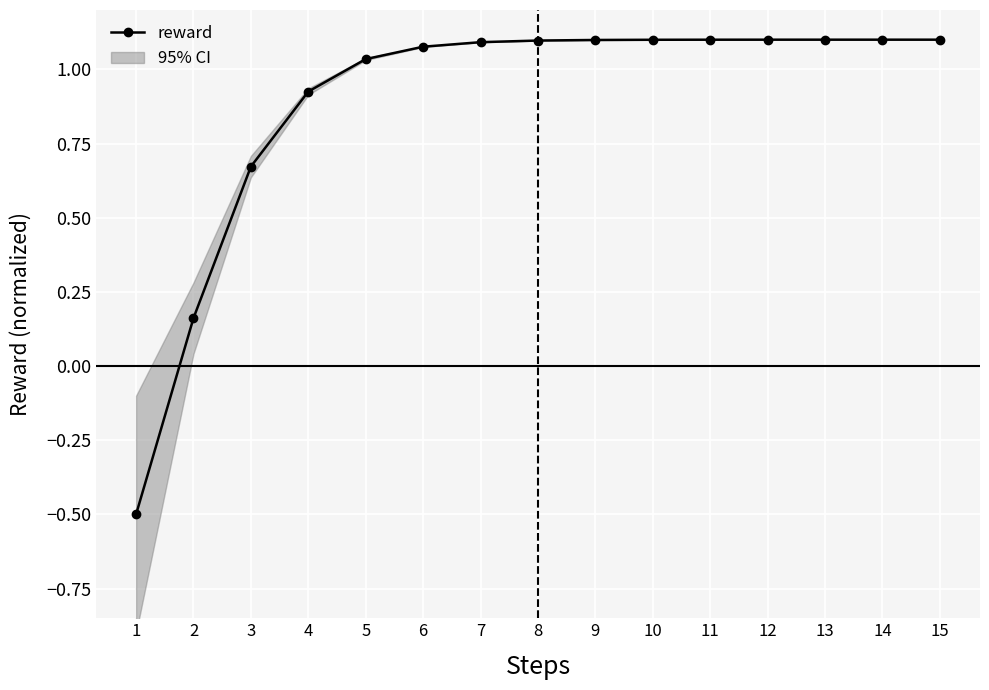

List the labels in order of value, smallest first.

1, 2, 3, 4, 5, 6, 7, 8, 9, 10, 11, 12, 13, 14, 15